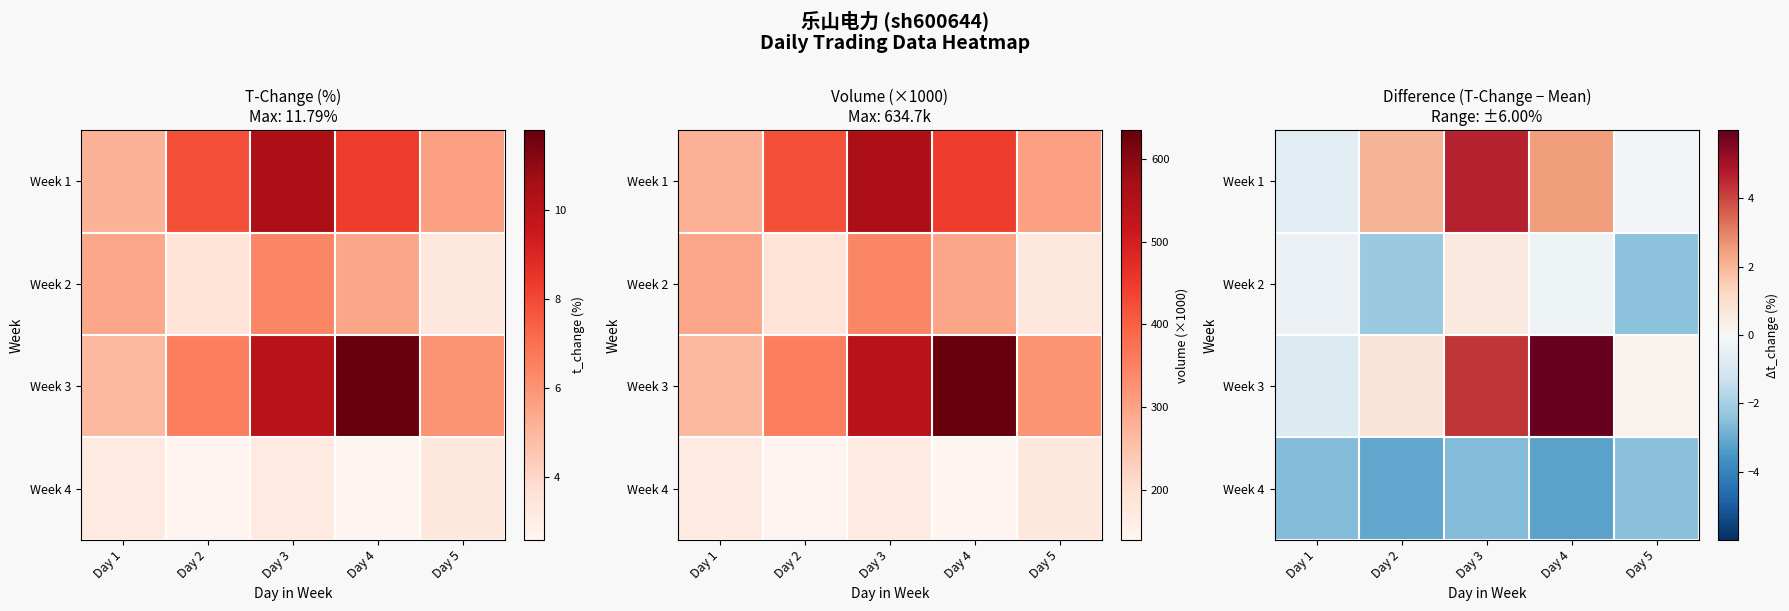

Which series has the largest total across all categories?

Week 3